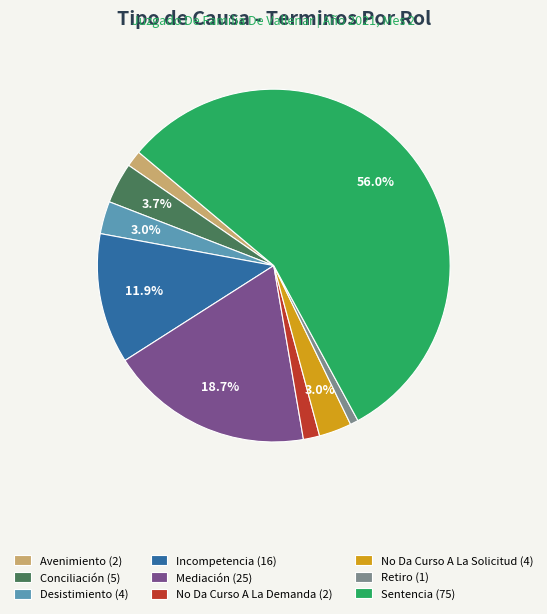

Do Mediación and No Da Curso A La Demanda together represent more than half of the pie?

No